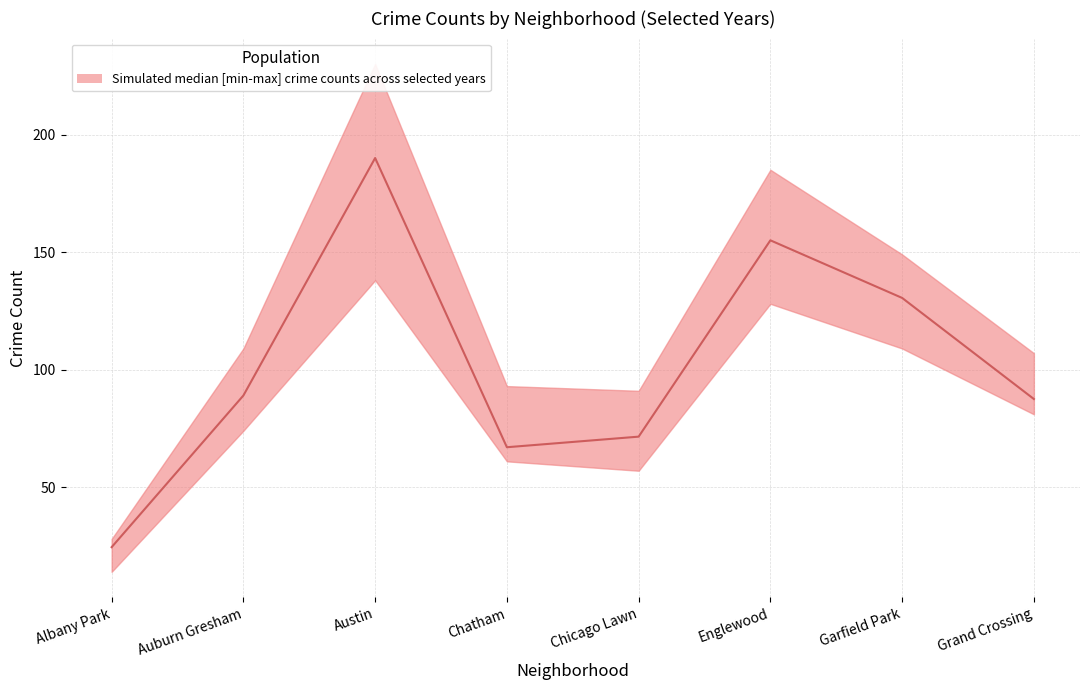

What is the change in value from Auburn Gresham to Grand Crossing?

-1.5